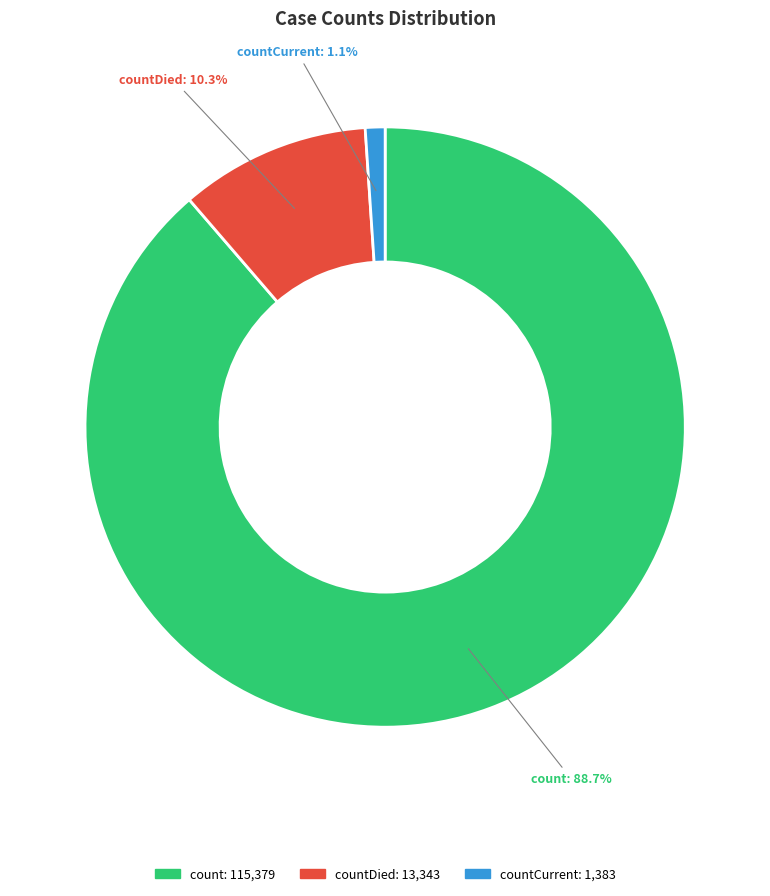

How many slices are in this pie chart?

3